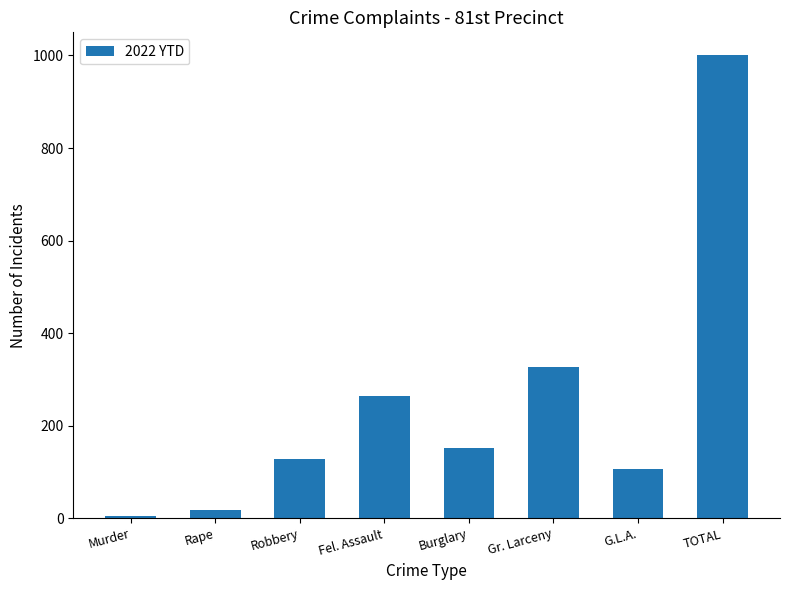

The value at Fel. Assault is 379. True or false?

False